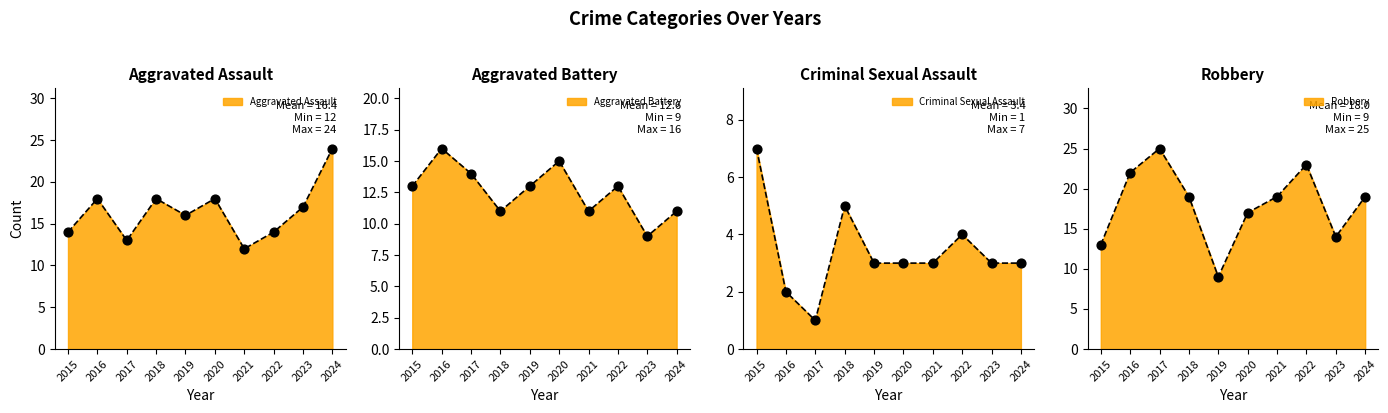

At how many categories does at least one series exceed 24?

1